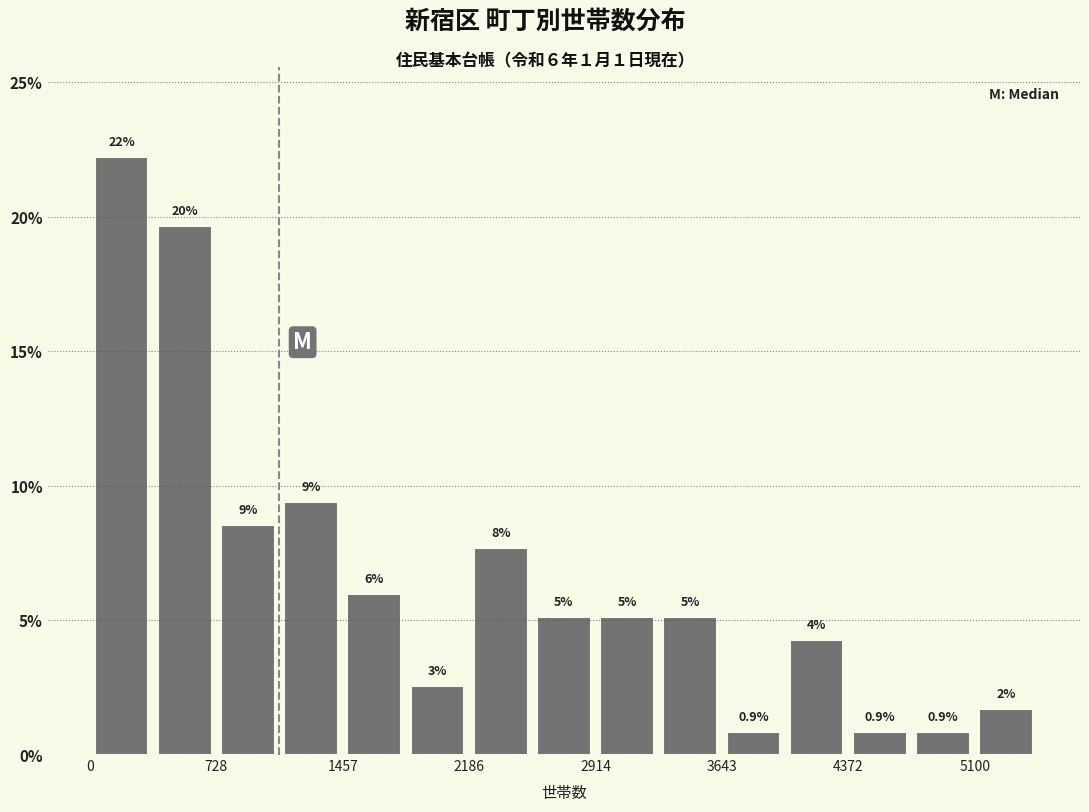

Read against the x-axis, roughly where is the centre of the tallest bar?

200